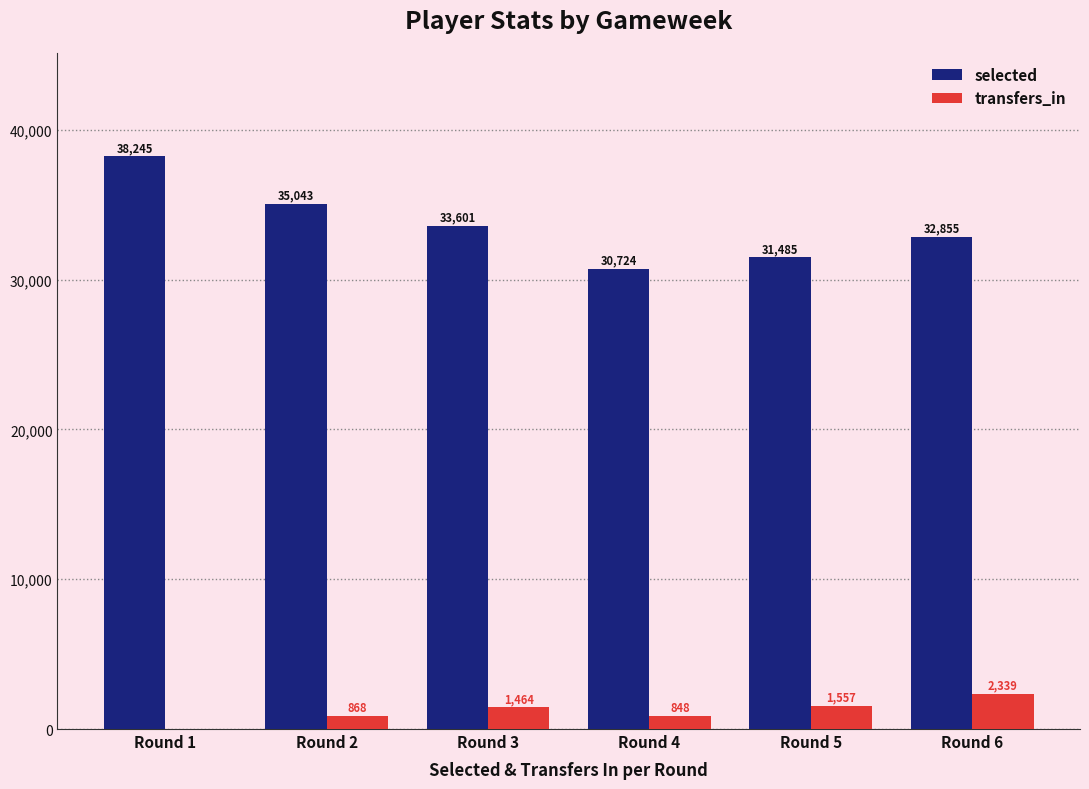

The selected series shows 32855 at Round 6. True or false?

True